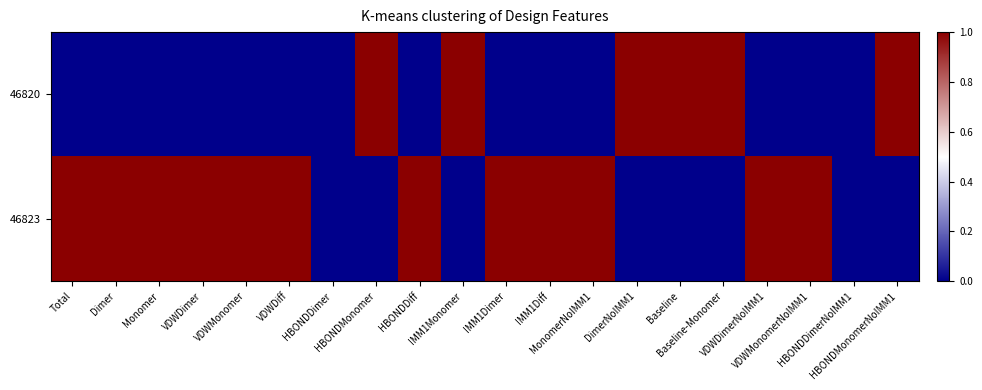

Between Monomer and HBONDDimer, which is larger?

Monomer